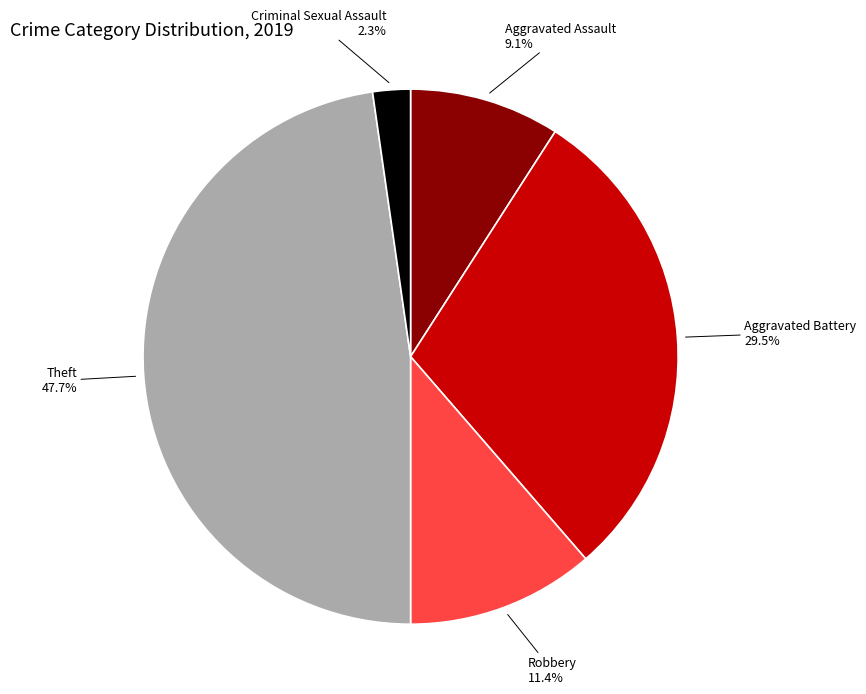

How many slices are in this pie chart?

5